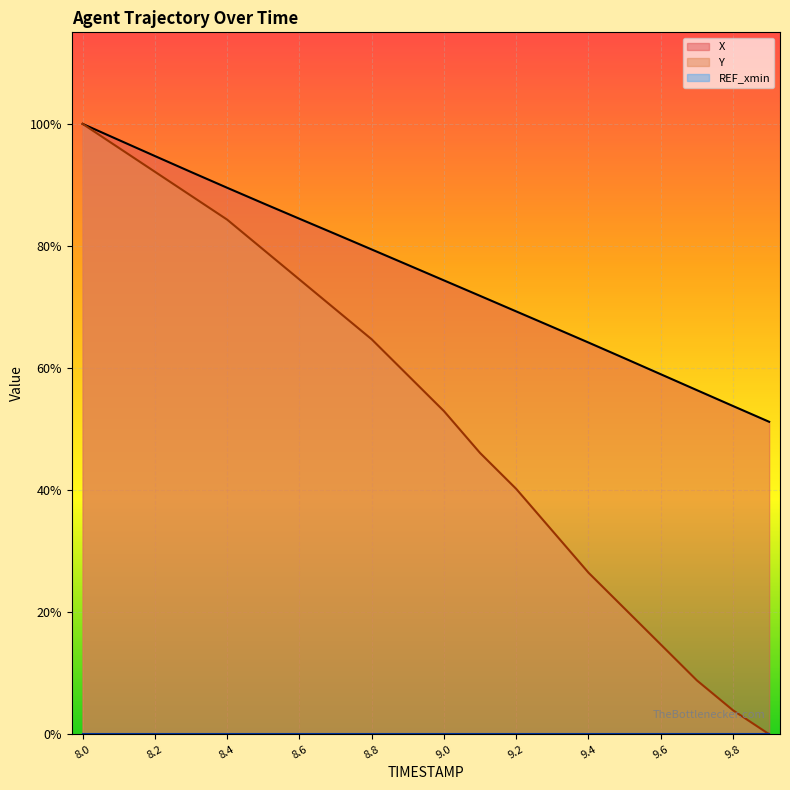

What is the label of the 13th point from the right?

8.7